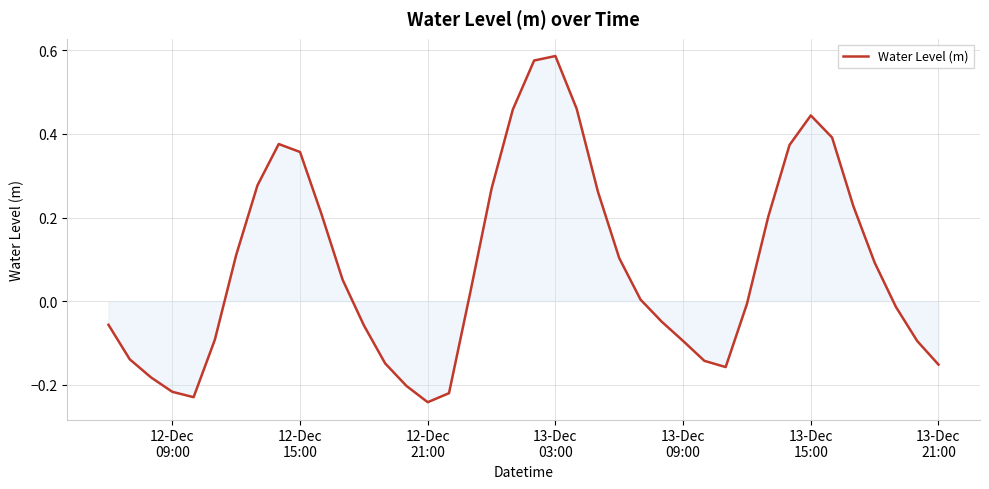

What is the difference between the maximum and minimum values?

0.8